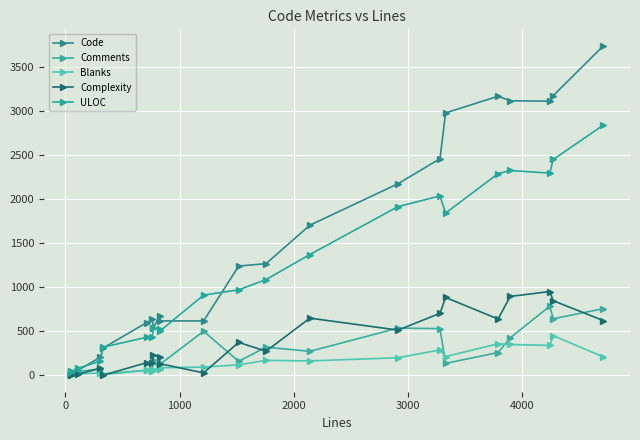

True or false: Blanks and Code intersect in this chart.

False